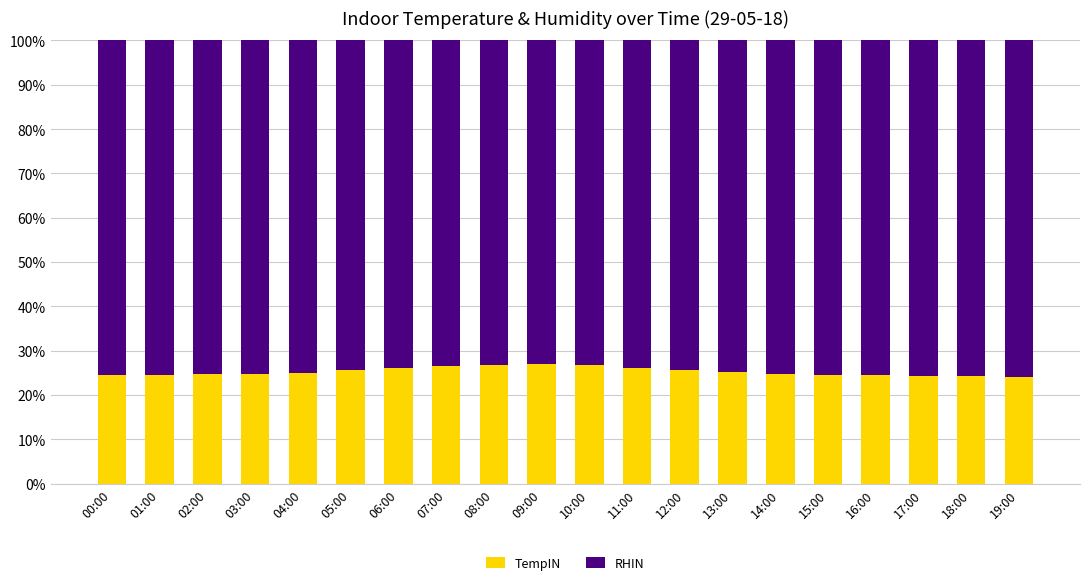

What is the average value of the TempIN series?

25.3